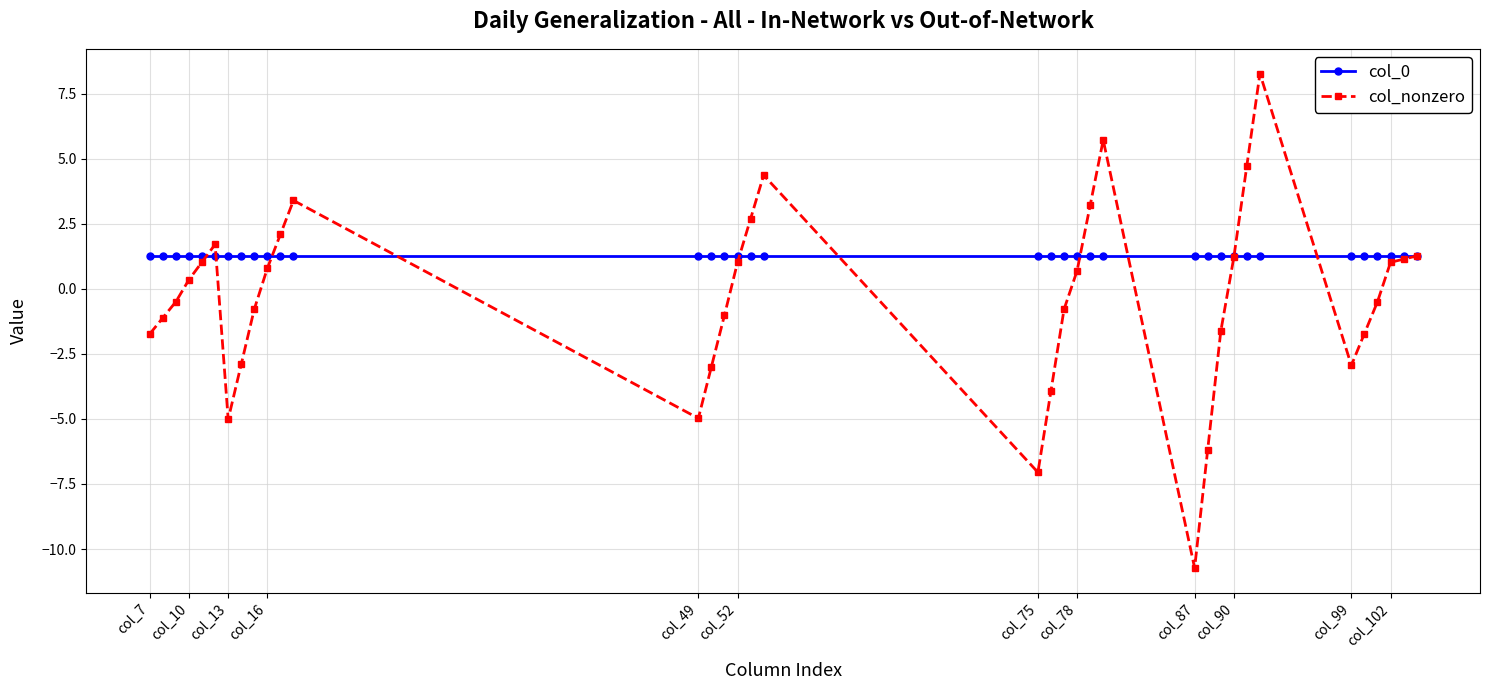

Which series has the largest range (max minus min)?

col_nonzero